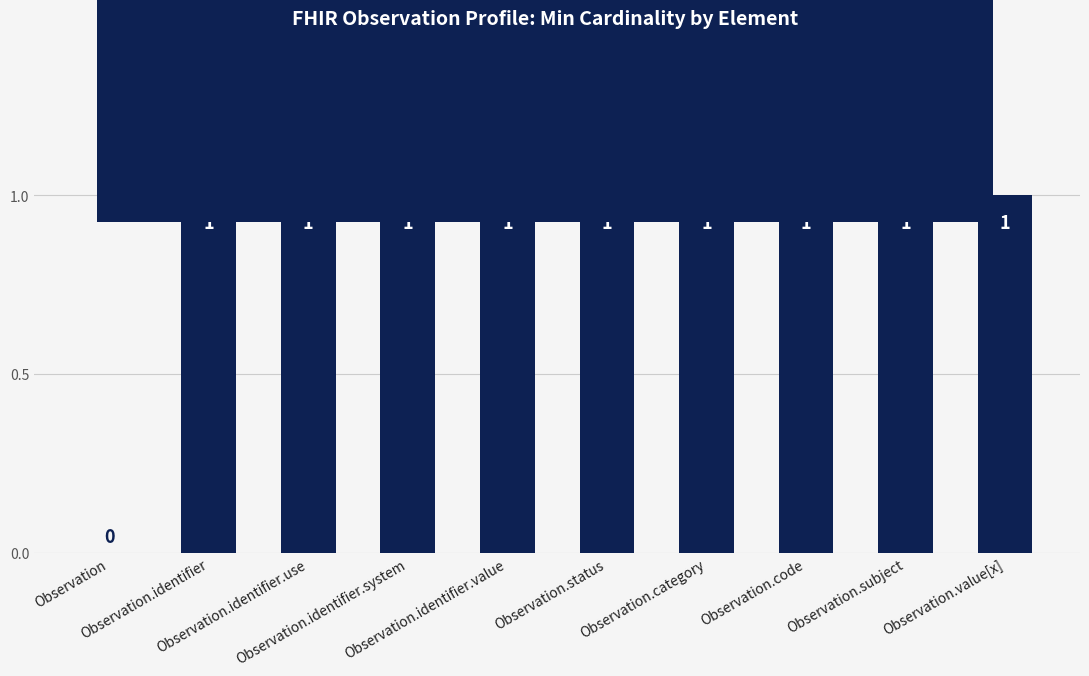

What is the sum of all values?

9